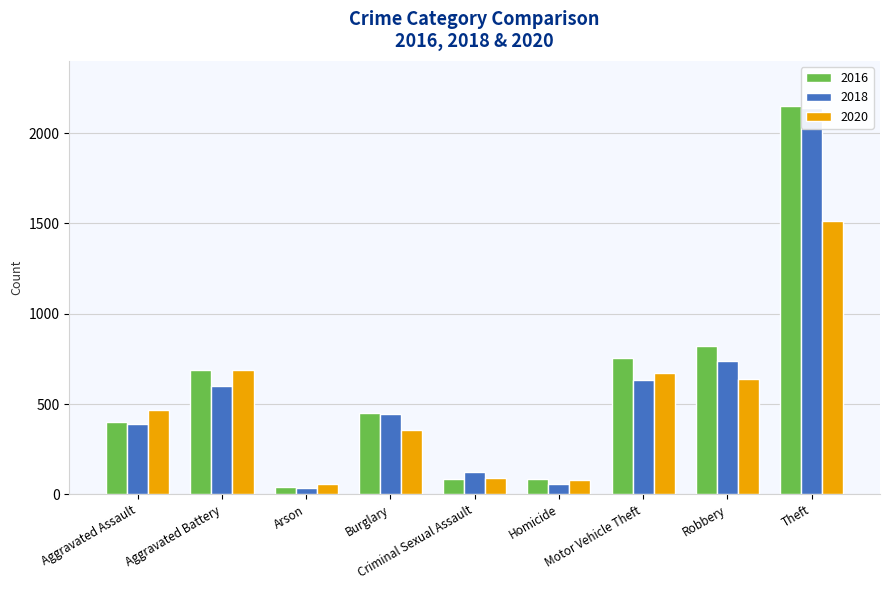

What is the sum of the 2016 values at Theft and Arson?

2188